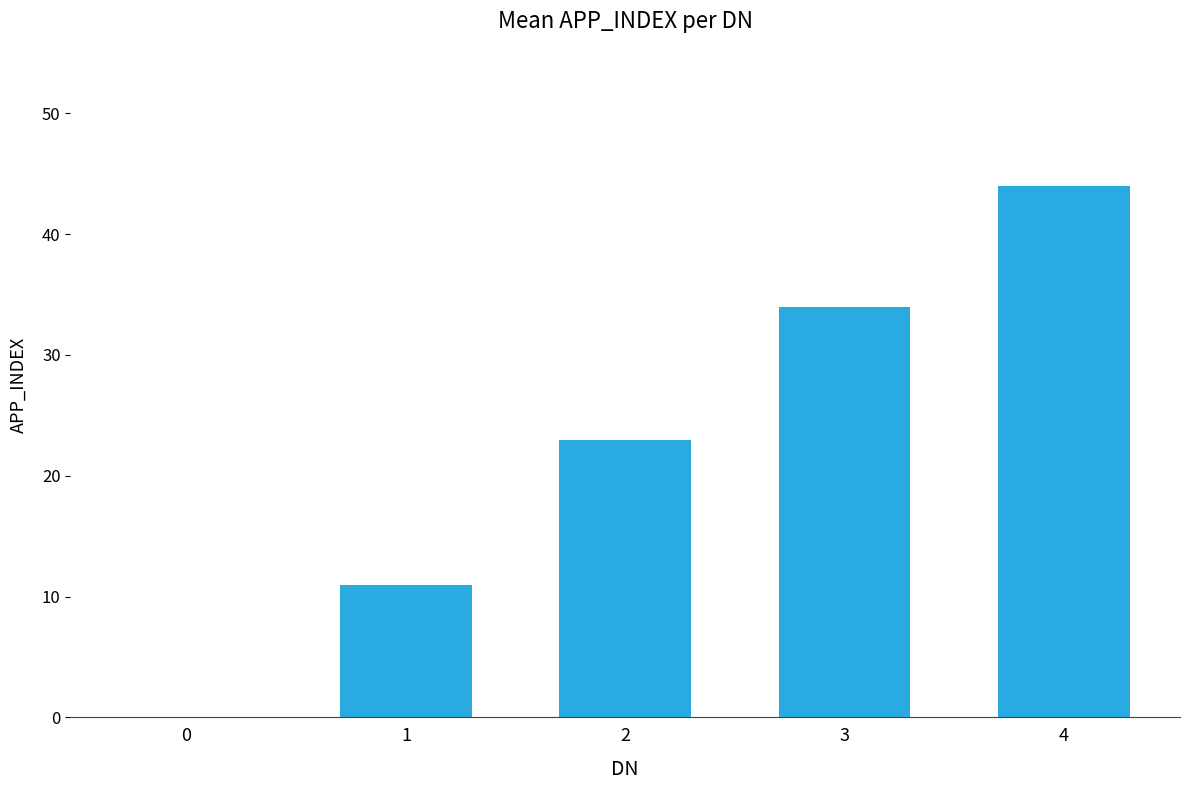

Reading right to left, what are all the values shown in this chart?

44	34	23	11	0